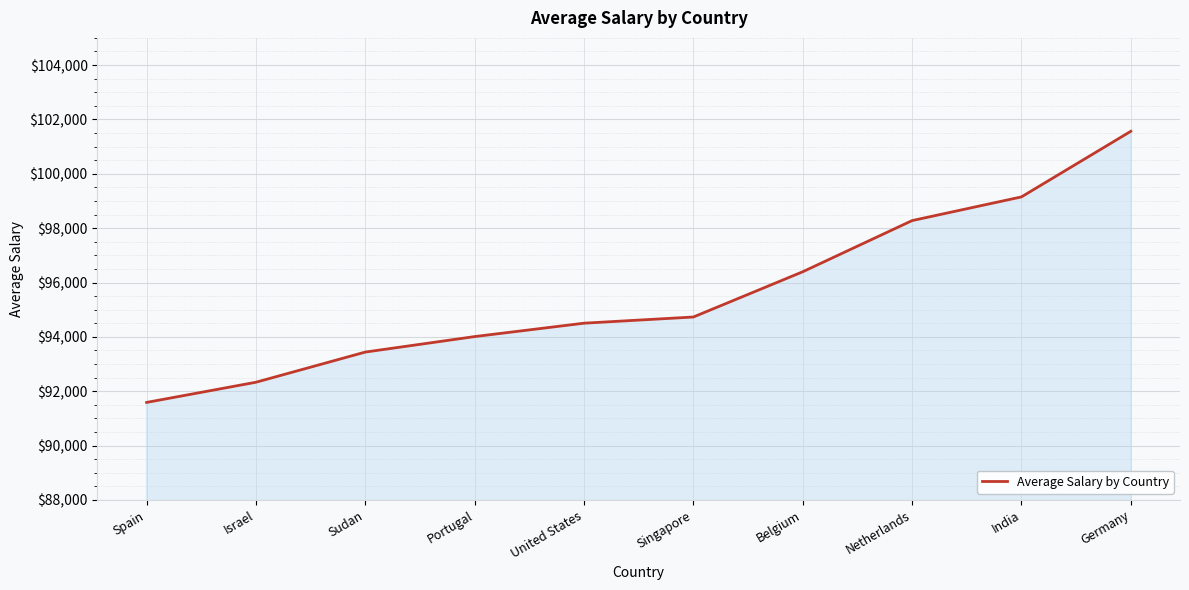

How many values are below 94730?

5